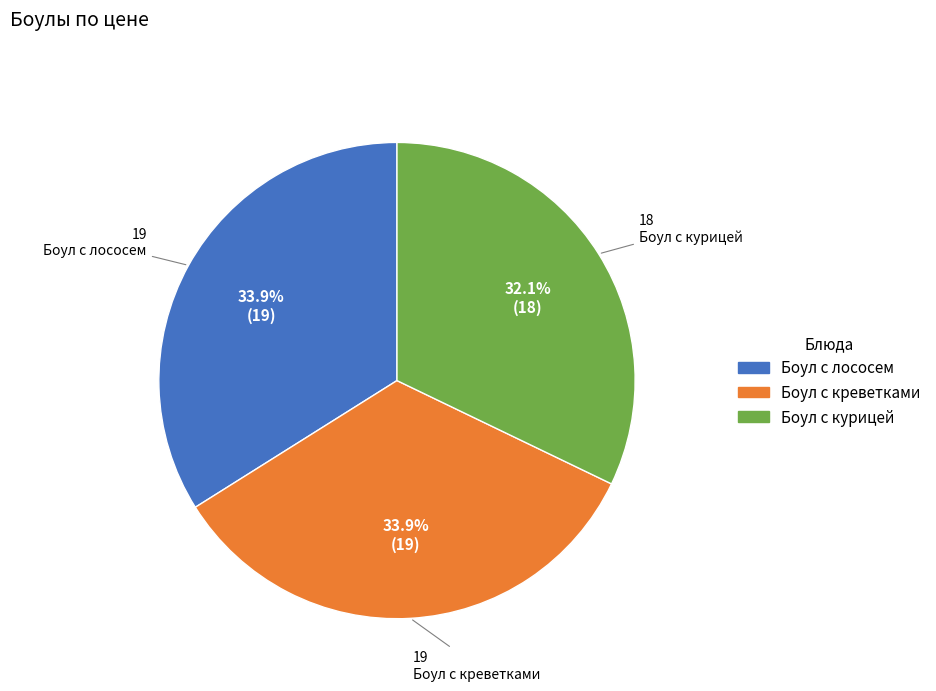

What is the ratio of the value at Боул с креветками to the value at Боул с лососем?

1.0